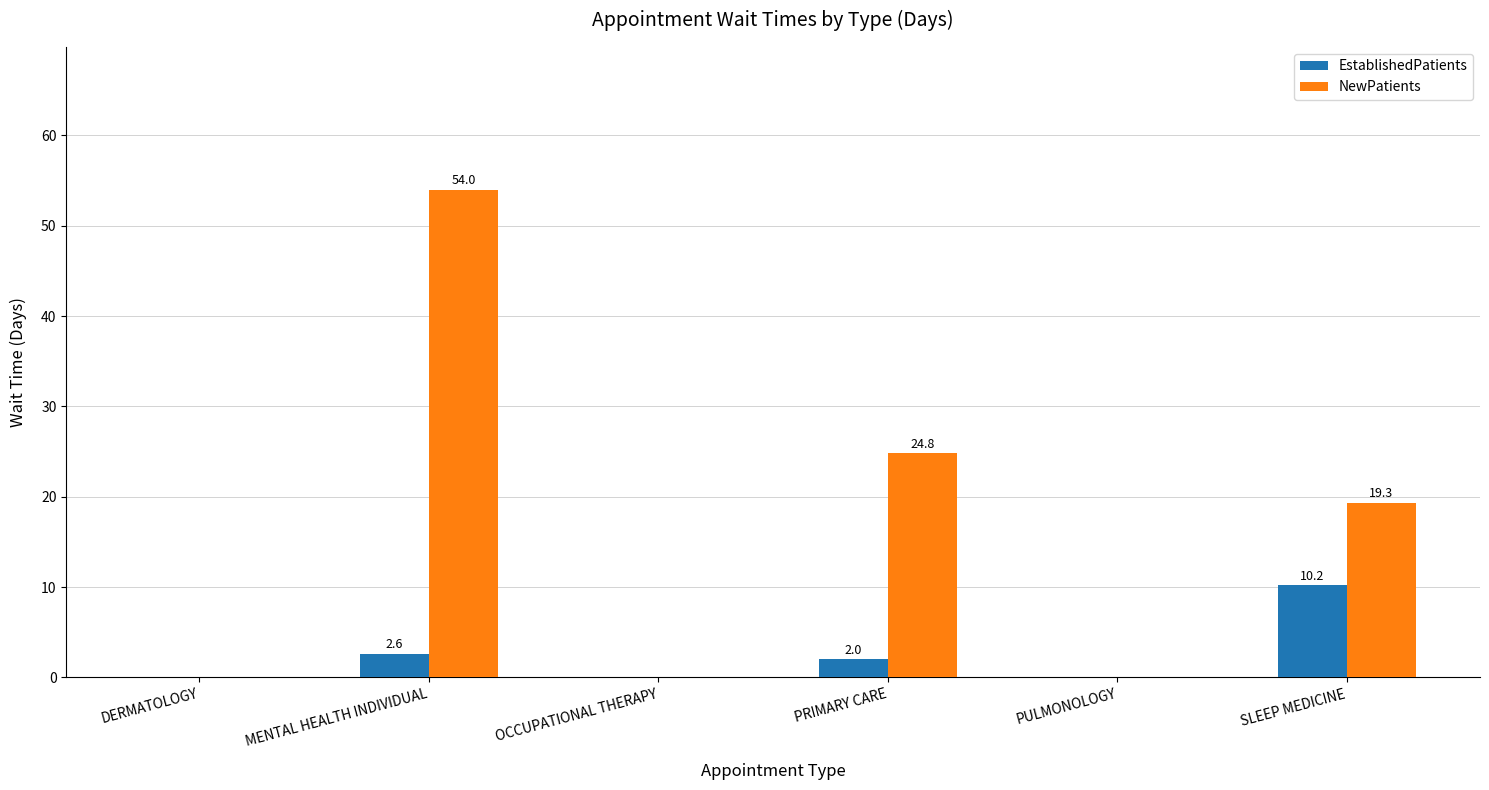

Reading left to right, what are all the values shown in this chart?

EstablishedPatients: 0.0	2.6	0.0	2.0	0.0	10.2
NewPatients: 0.0	54.0	0.0	24.8	0.0	19.3